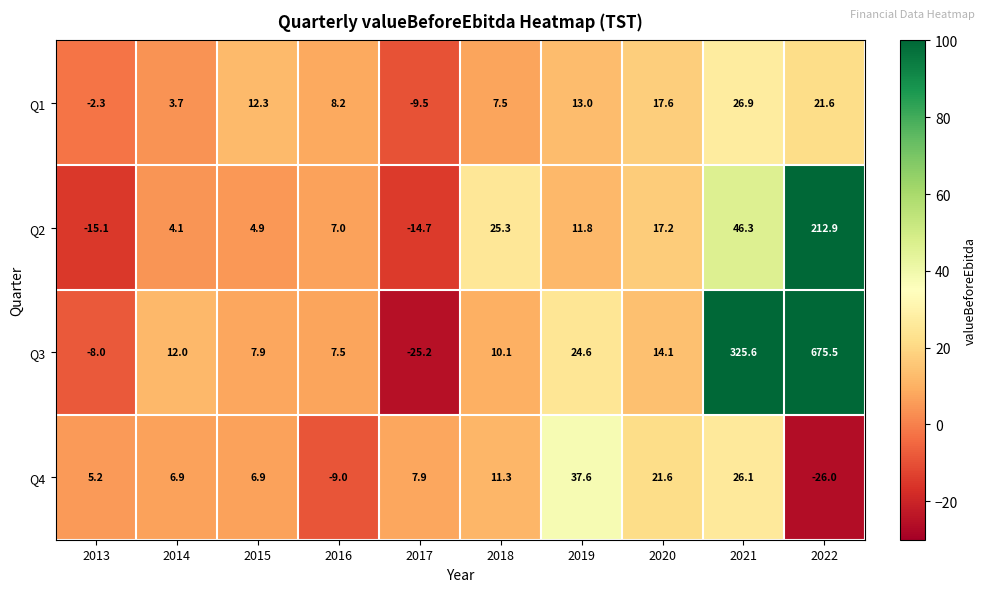

Which series has the largest total across all categories?

Q3